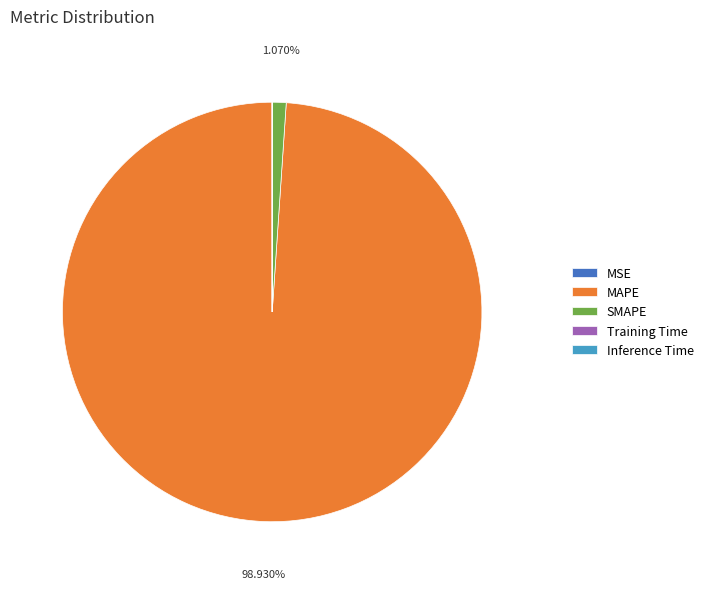

Which slice is the largest?

MAPE